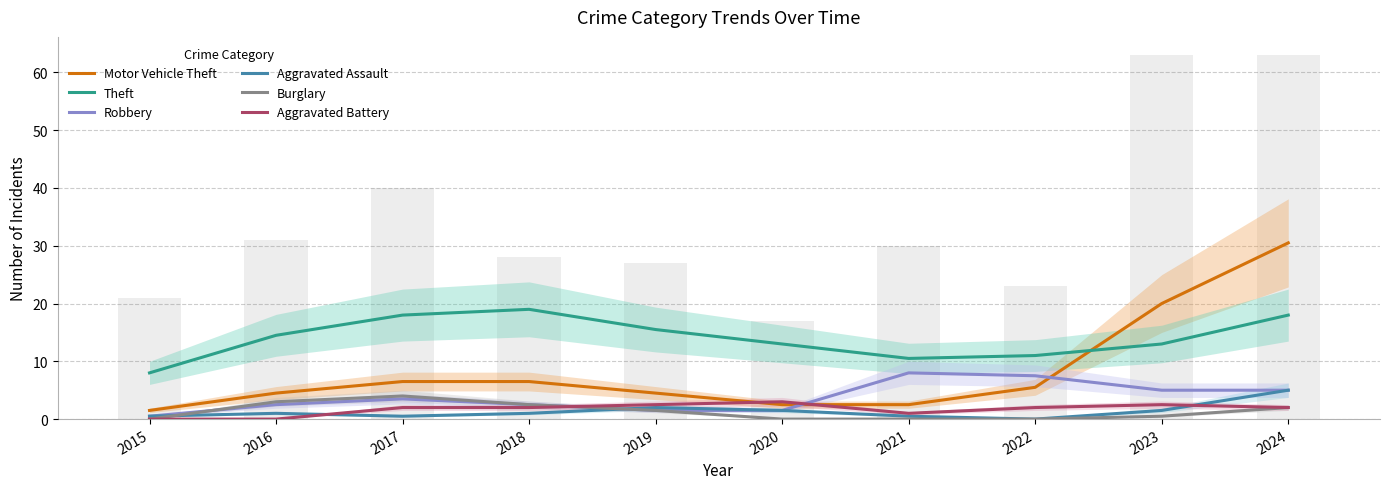

Rank the series at 2018 from highest to lowest value.

Theft, Motor Vehicle Theft, Robbery, Burglary, Aggravated Battery, Aggravated Assault